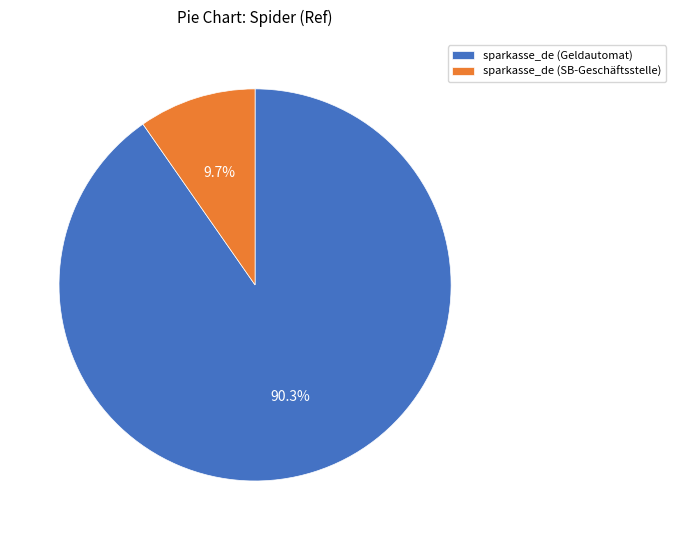

Is the sum of sparkasse_de (Geldautomat) and sparkasse_de (SB-Geschäftsstelle) greater than half?

Yes